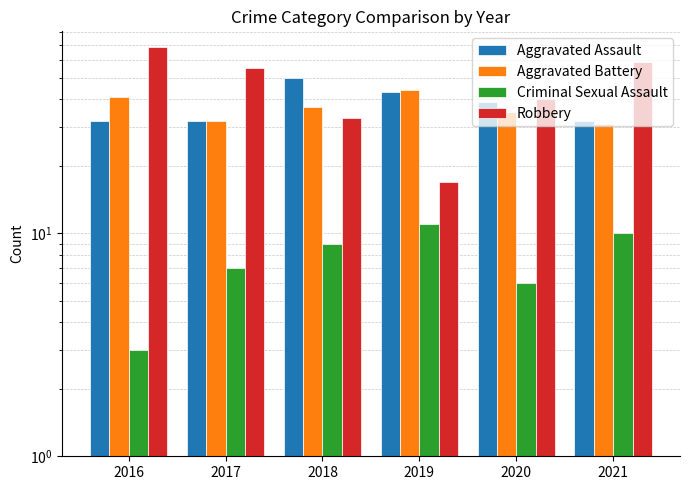

At how many categories does at least one series exceed 7?

6